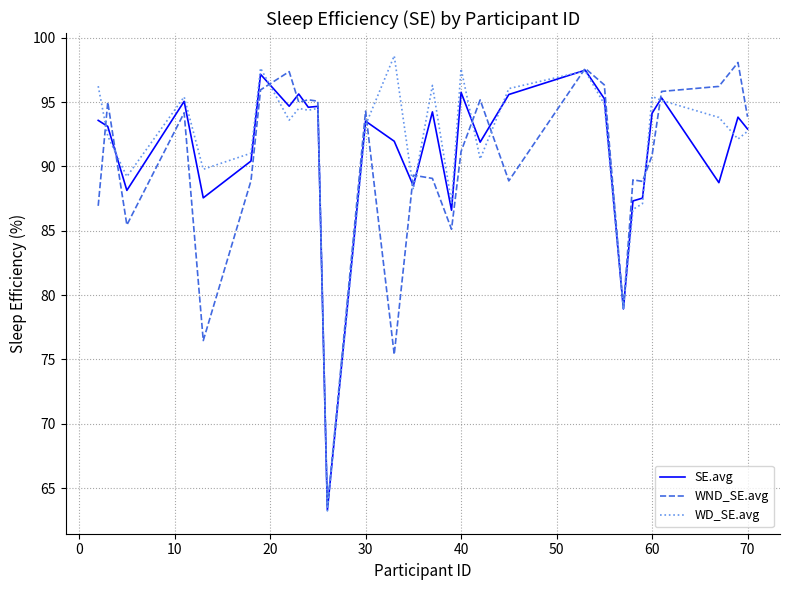

What is the smallest value displayed?

63.2